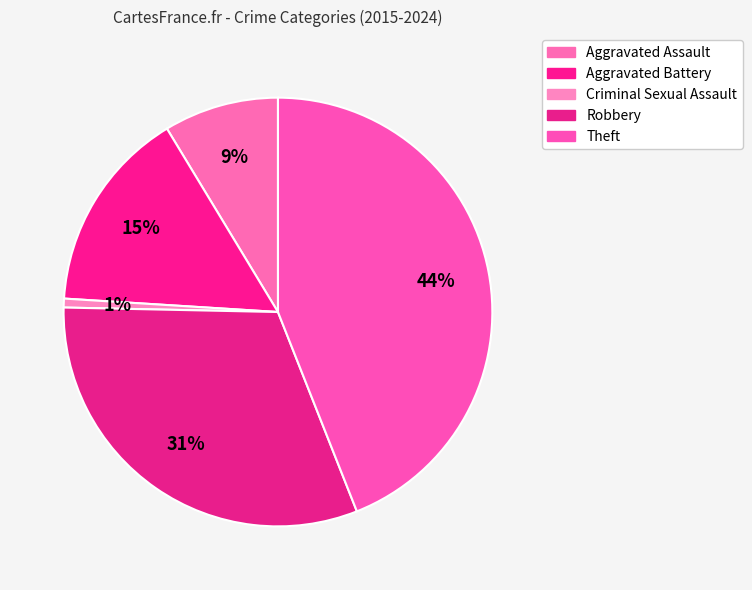

Which slice is the largest?

Theft